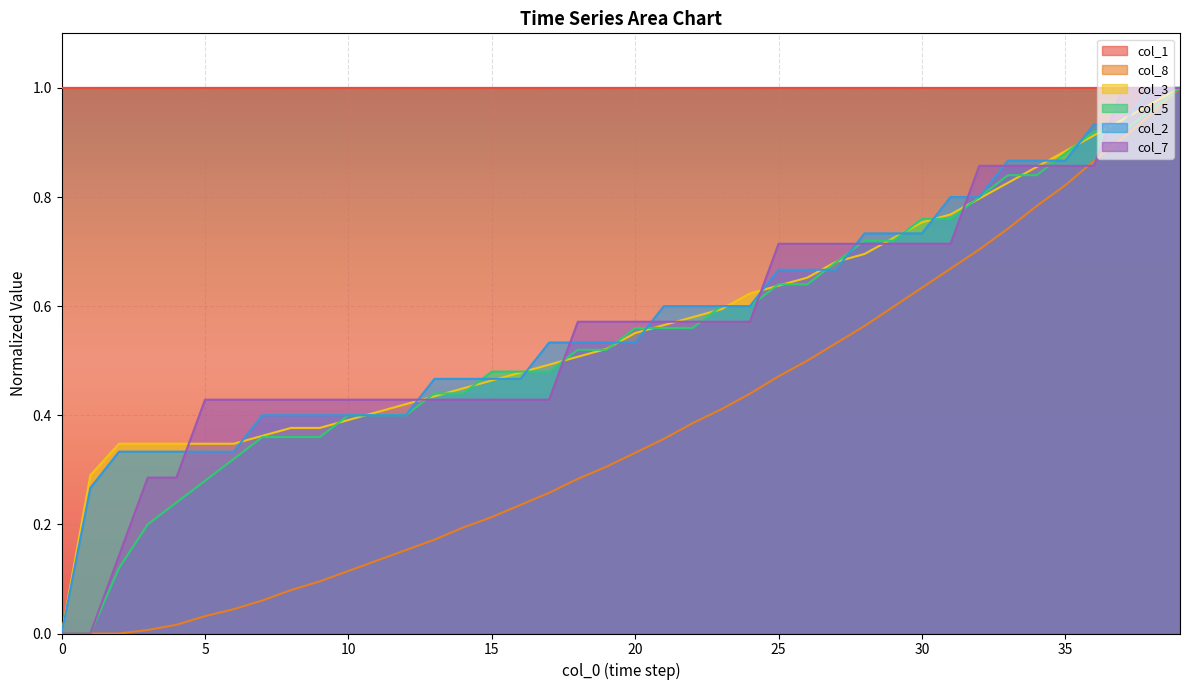

What is the value of the col_3 point at the 14th from the left?

0.4